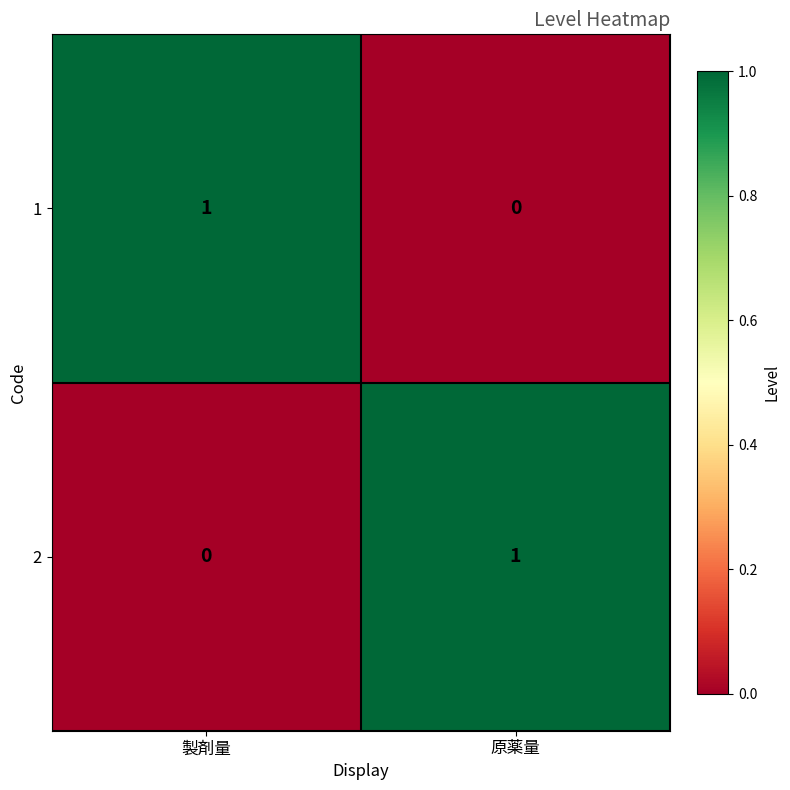

Is it true that 1 equals 2 at 製剤量?

False